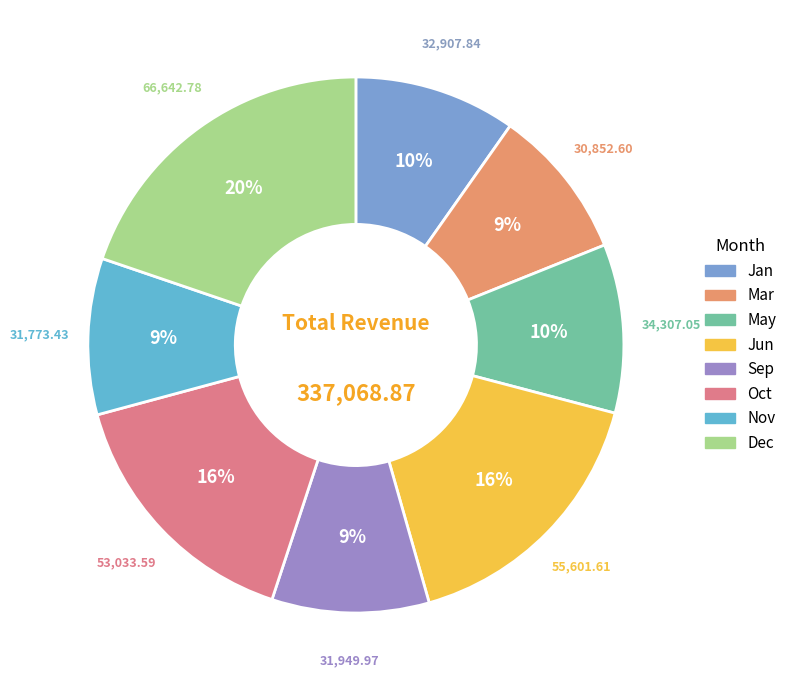

To the nearest percent, what is the difference between the Nov and Jun slice percentages?

7%